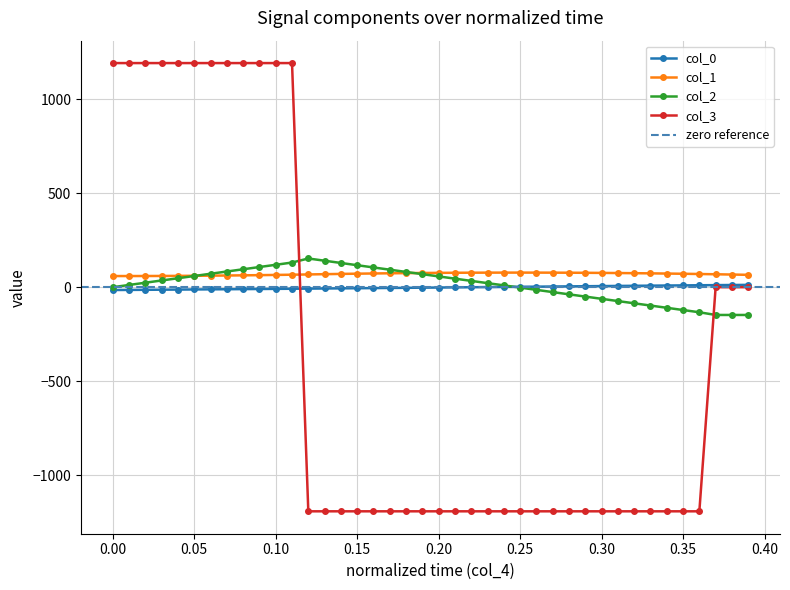

What is the maximum value shown in the chart?

1193.2